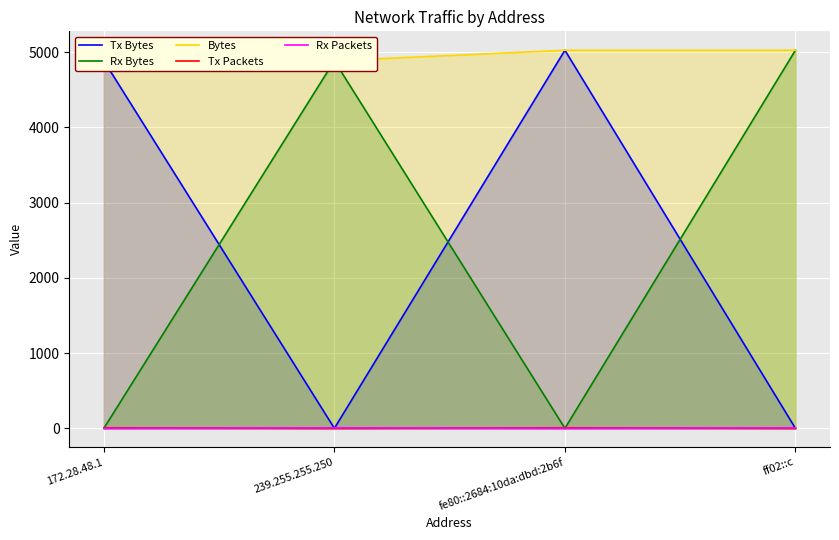

Which series has the widest spread of values?

Tx Bytes